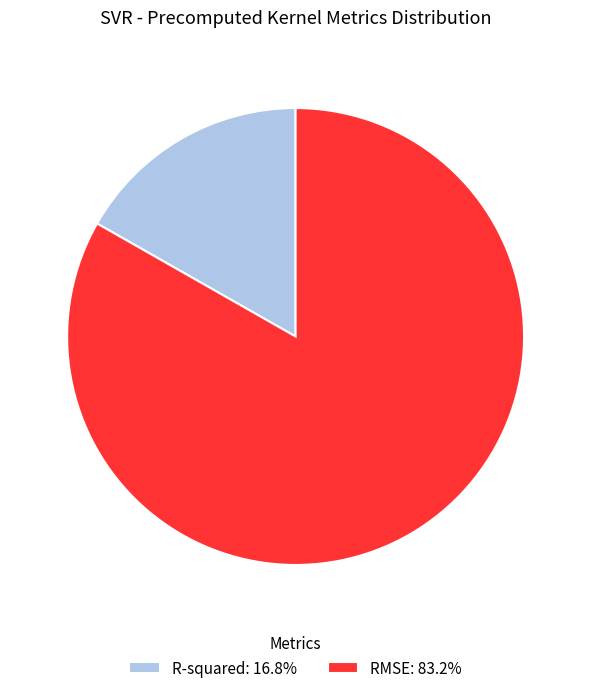

Rank the categories by value from lowest to highest.

R-squared, RMSE